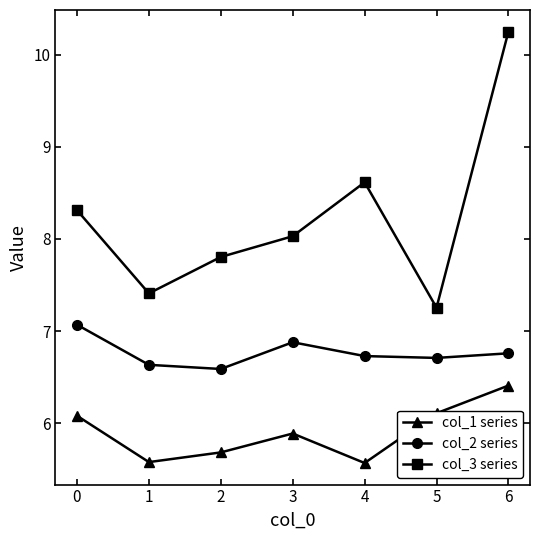

Which series has the largest total across all categories?

col_3 series